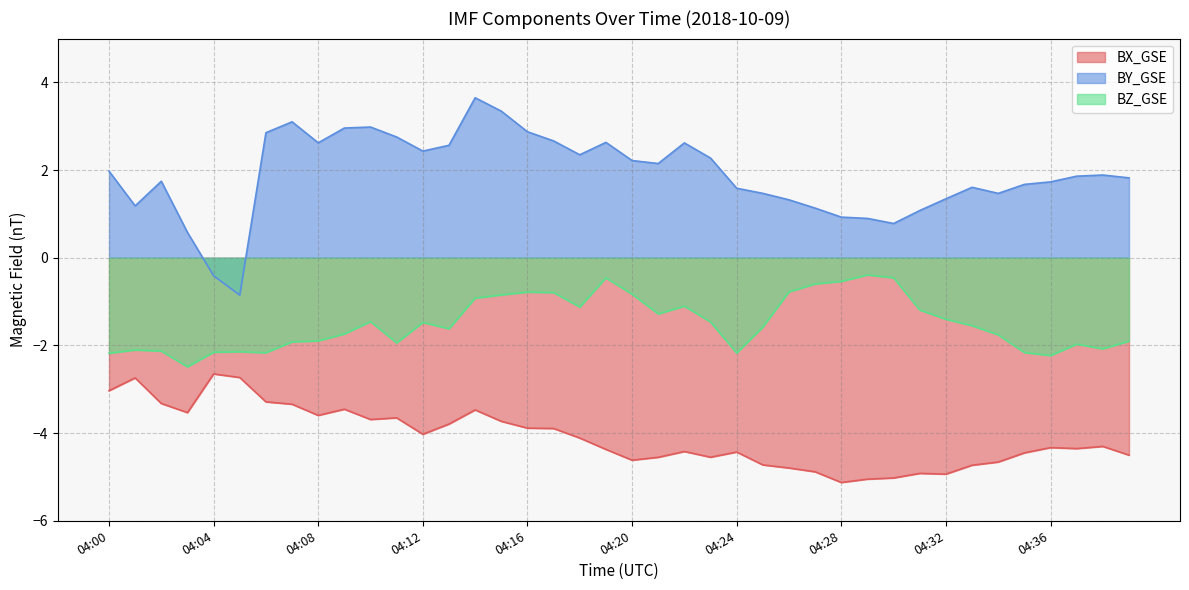

True or false: BX_GSE and BY_GSE cross at least once.

False